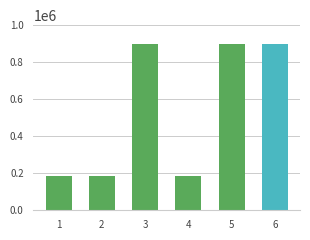

Reading left to right, transcribe all the data shown in this chart.

1=186545	2=186544	3=900360	4=186846	5=900359	6=900366